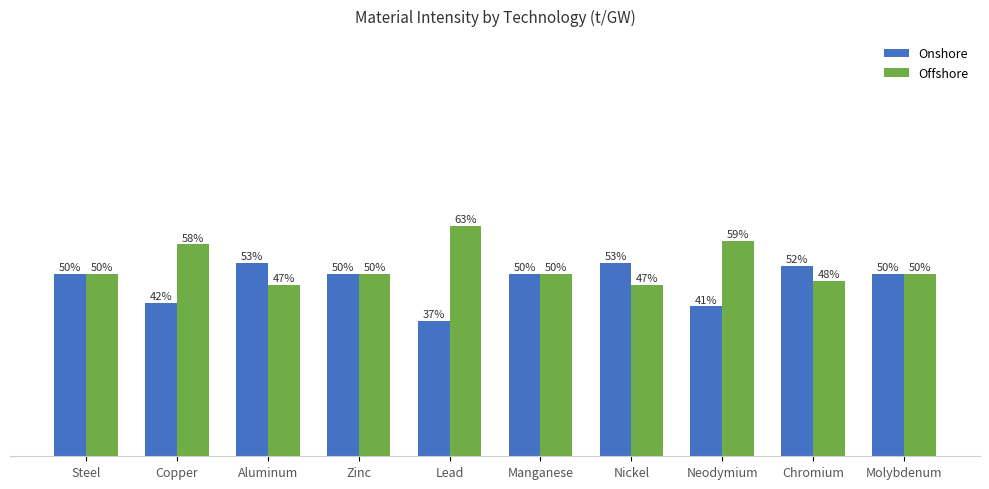

Rank the series by their maximum value, from highest to lowest.

Offshore, Onshore